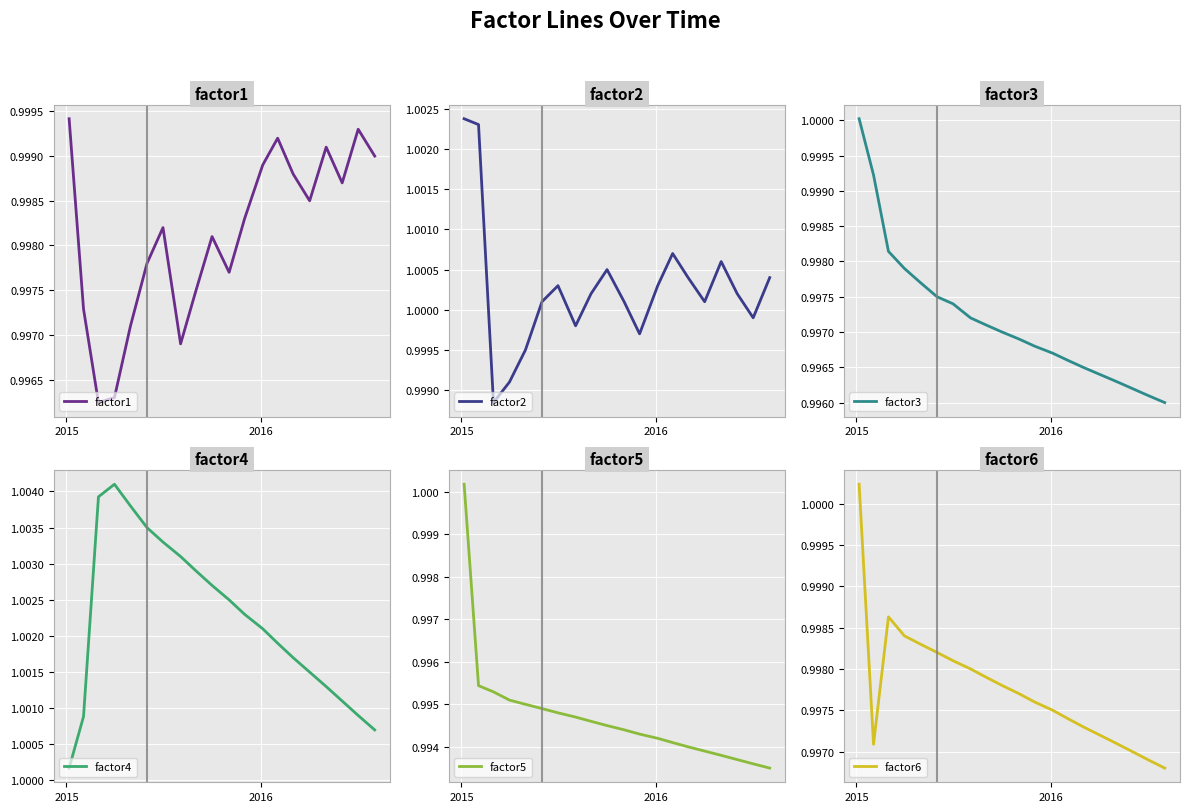

The value of factor4 at 15 is 1.5. True or false?

False